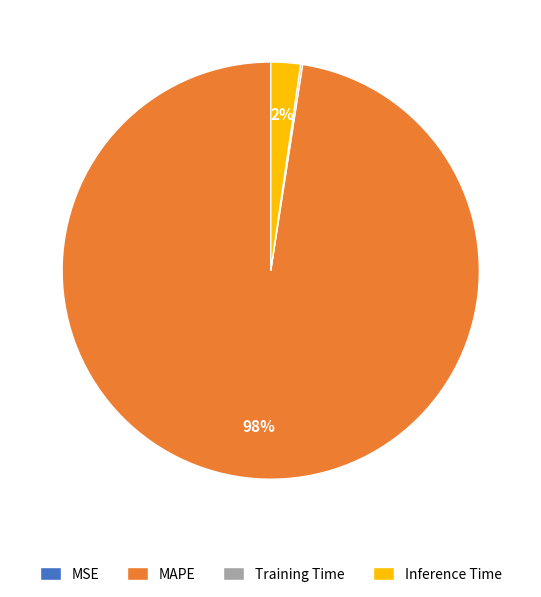

Between Inference Time and MAPE, which is larger?

MAPE